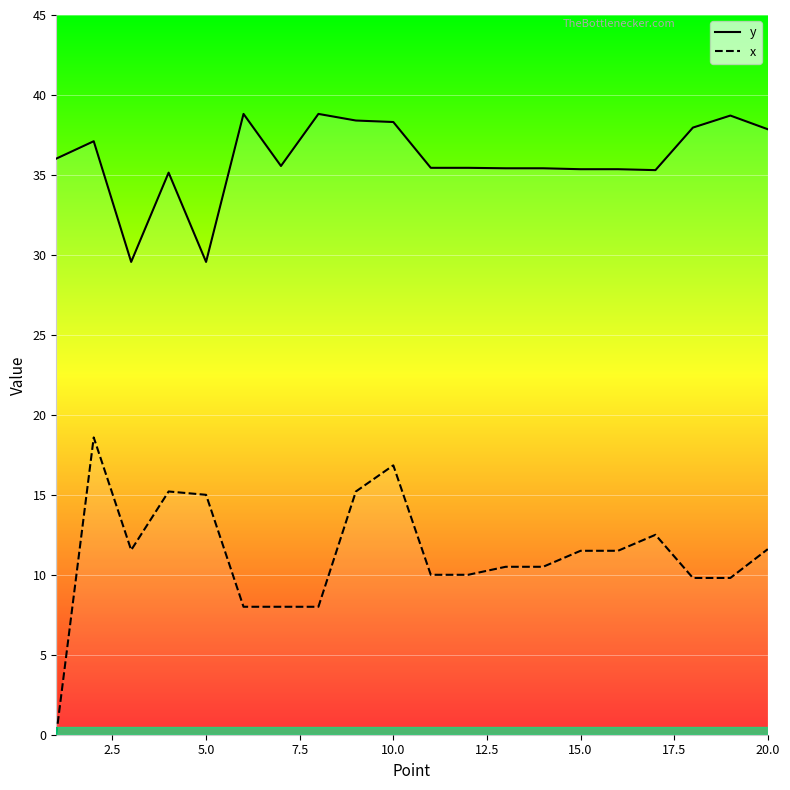

What is the difference between the maximum and minimum values in the x series?

18.6